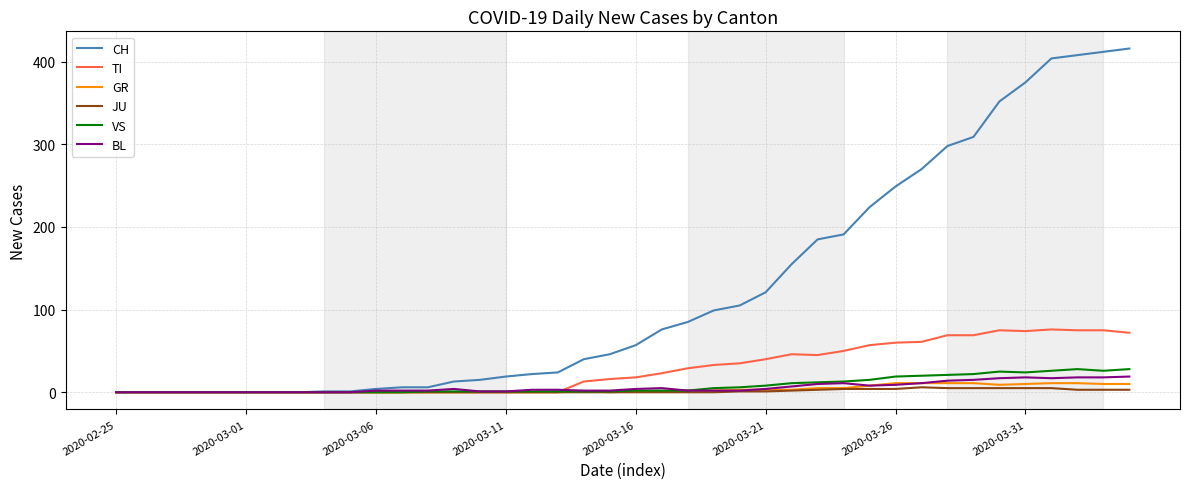

Which series has the largest range (max minus min)?

CH